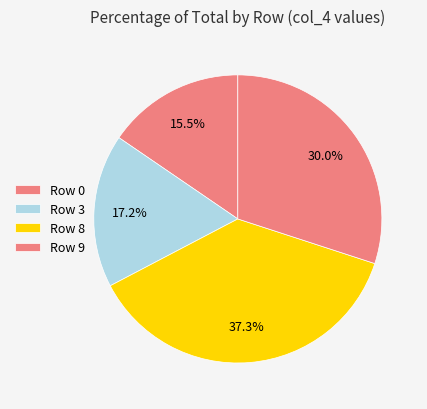

How many segments does this pie chart have?

4